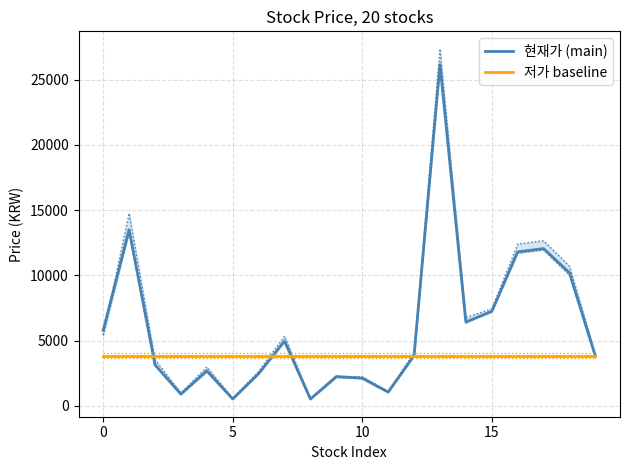

Does the chart display data point markers on the line(s)?

No